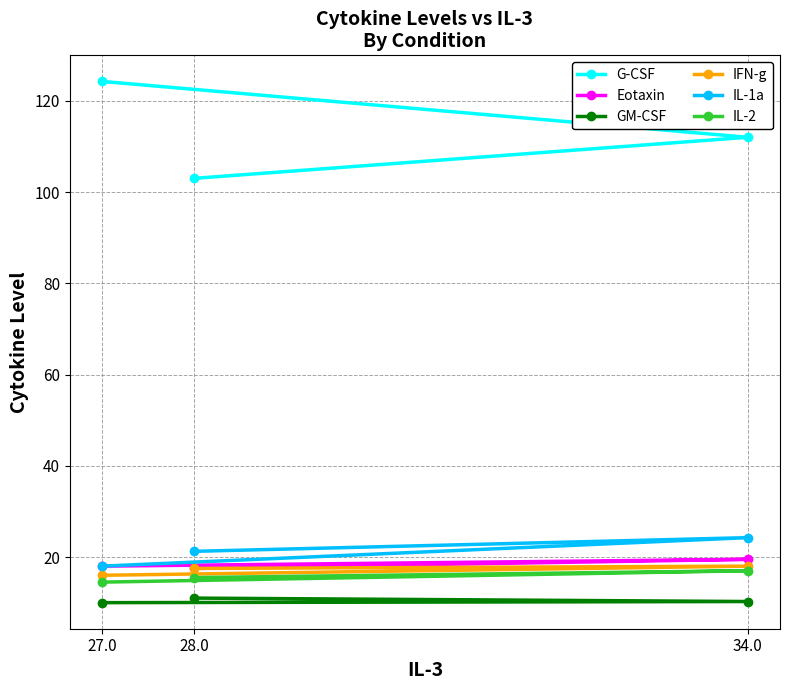

What is the difference between the highest and lowest values at 34.0?

101.8